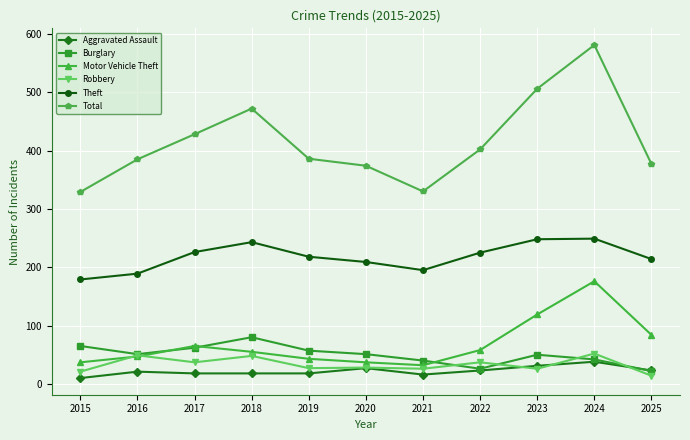

Which category has the highest value across all series?

2024